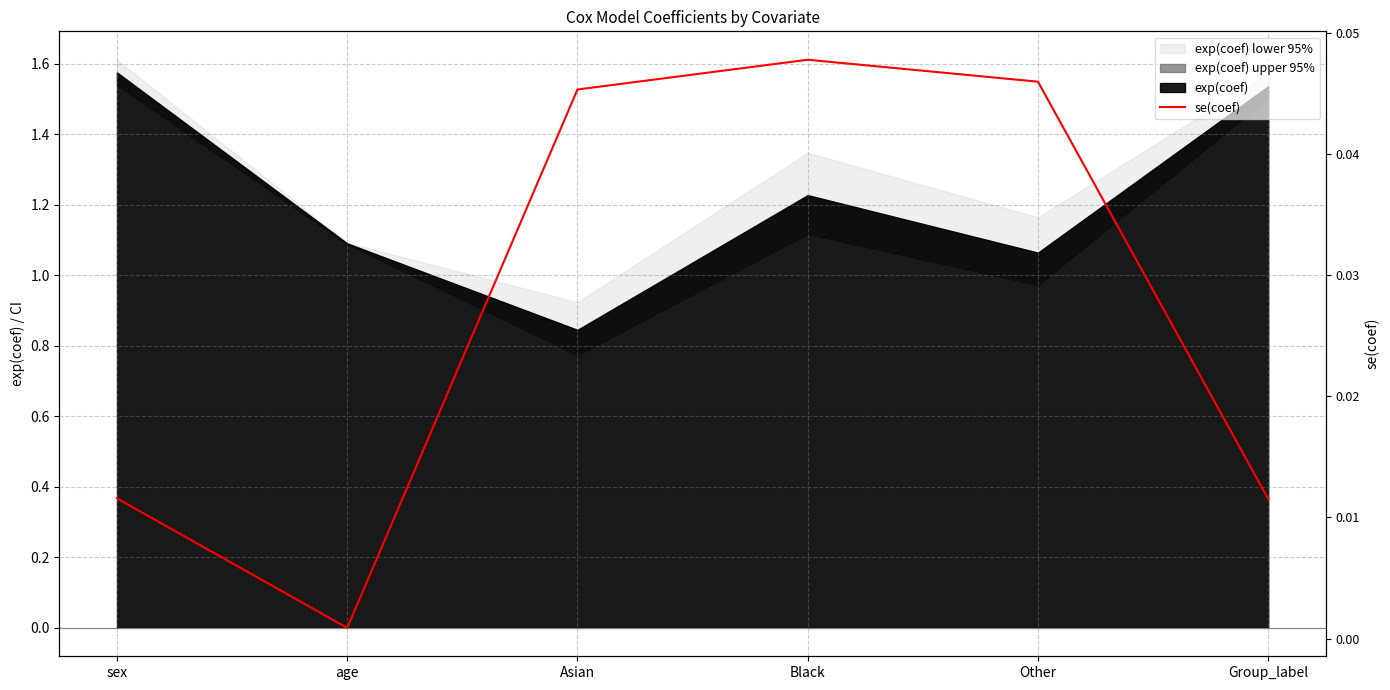

Is it true that the value at age is 0.0?

True